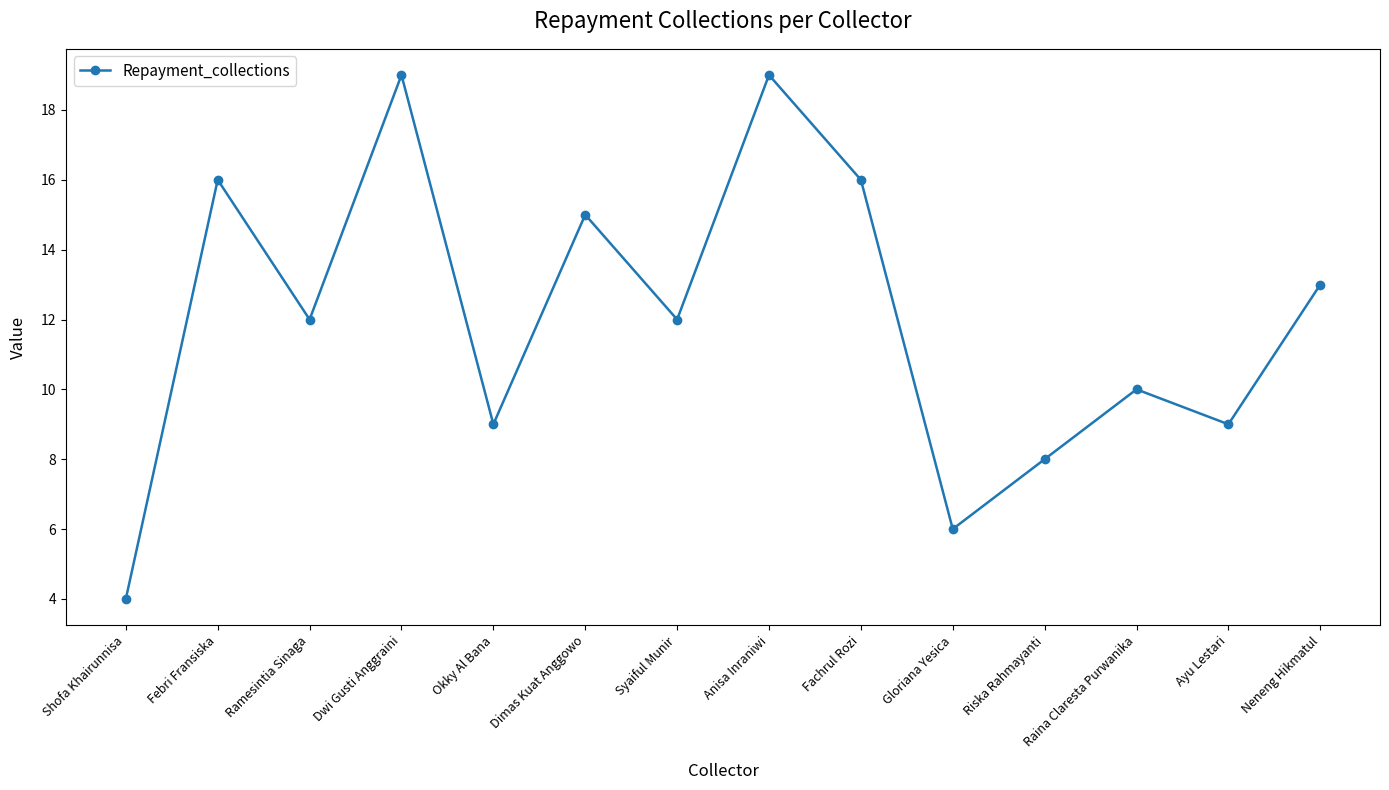

What is the maximum value shown in the chart?

19